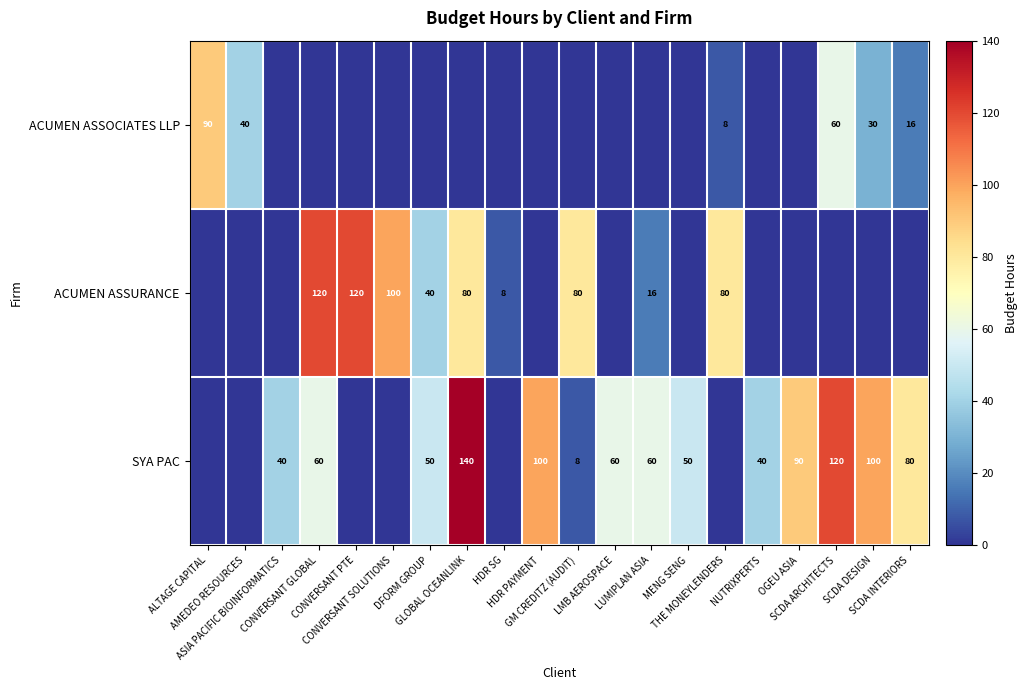

What is the greatest value displayed?

140